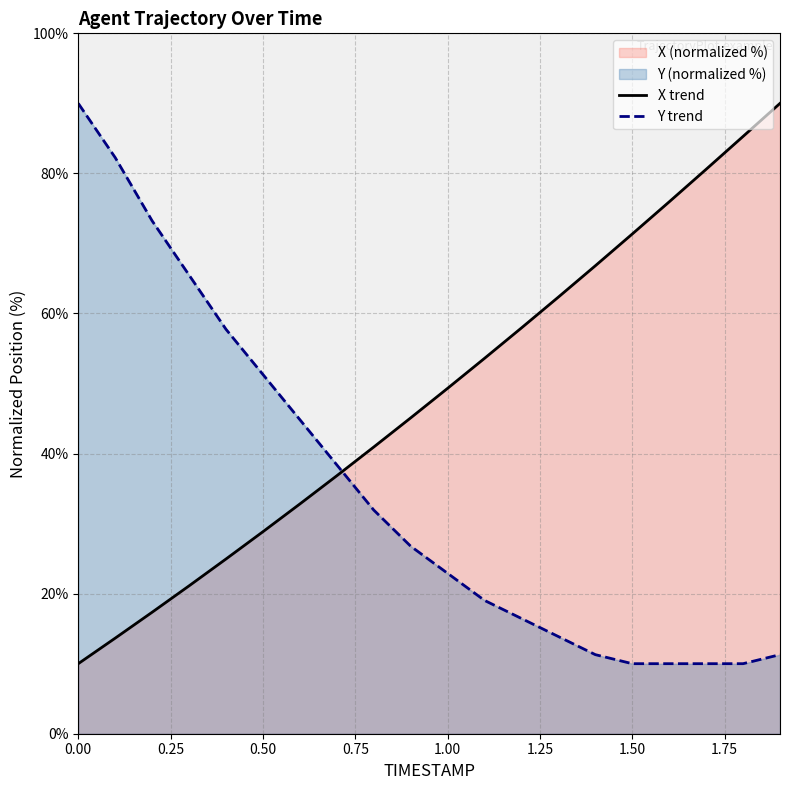

True or false: Y trend has more than 2 interior local peaks.

False